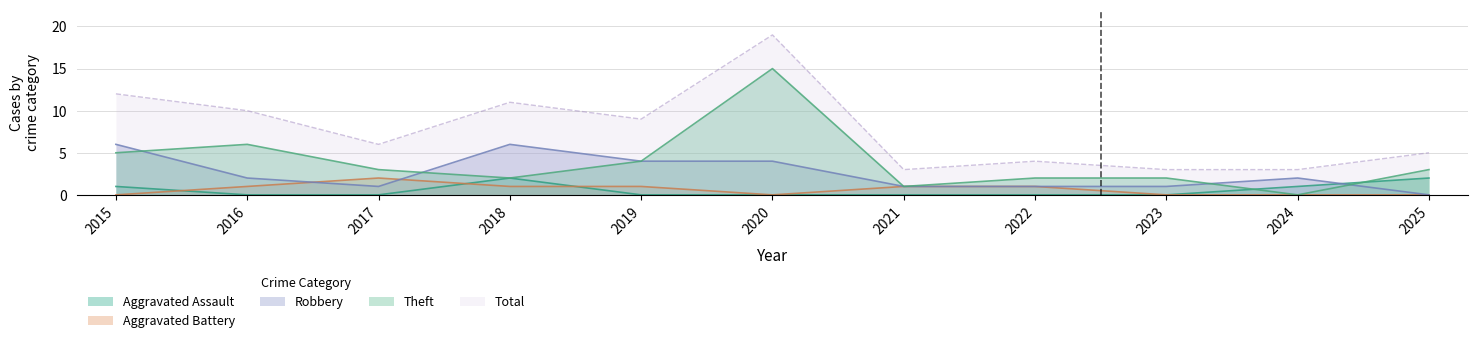

What is the greatest value displayed?

19